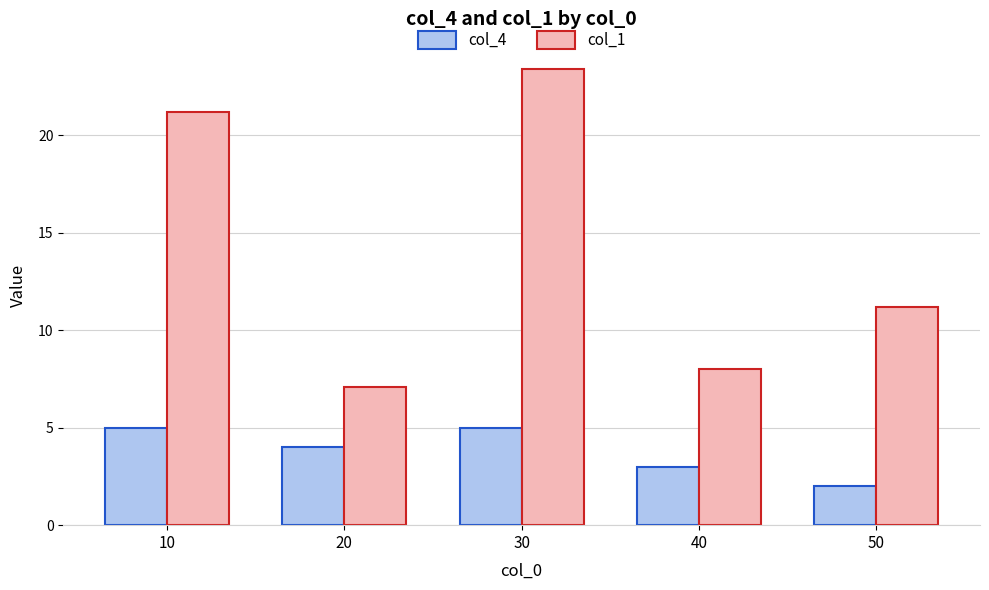

What is the greatest value displayed?

23.4